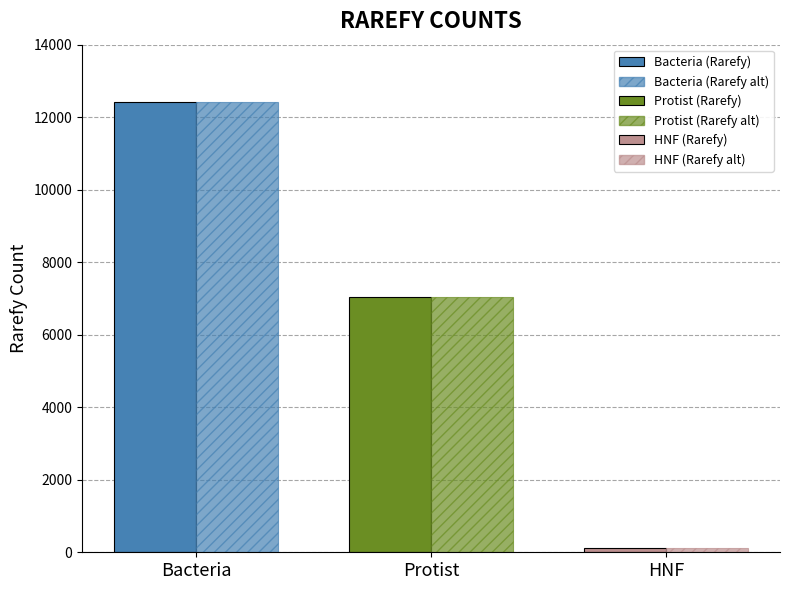

Count the number of categories in the chart.

3